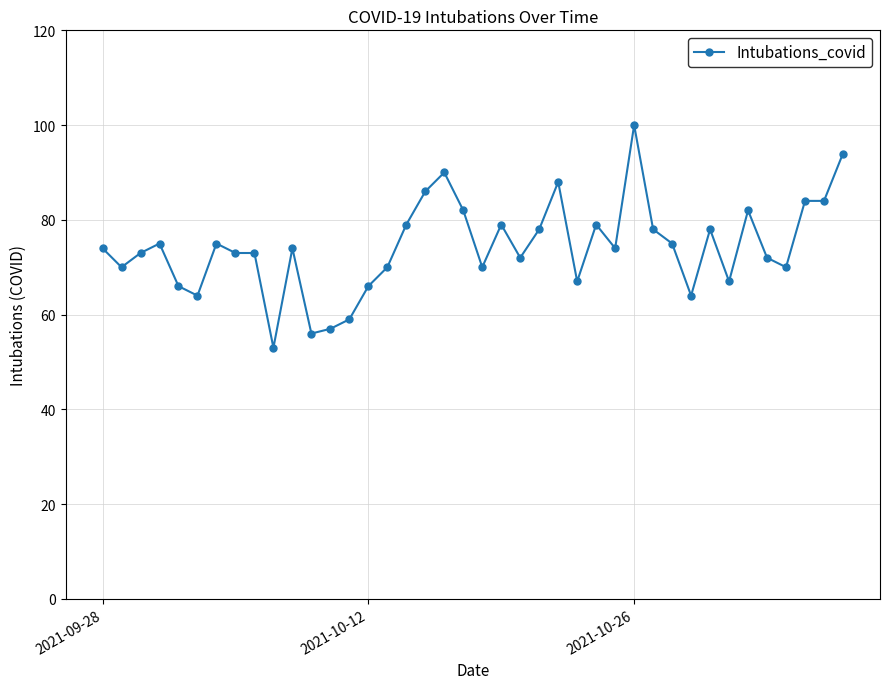

True or false: there are more than 0 points higher than both neighbors.

True